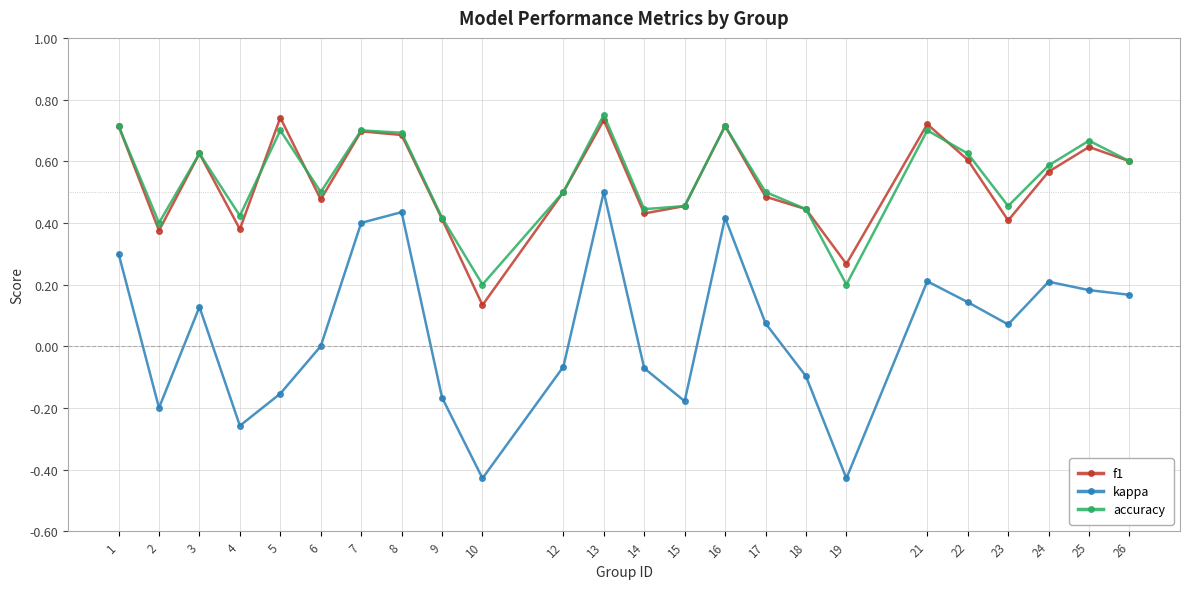

True or false: kappa and accuracy cross at least once.

False